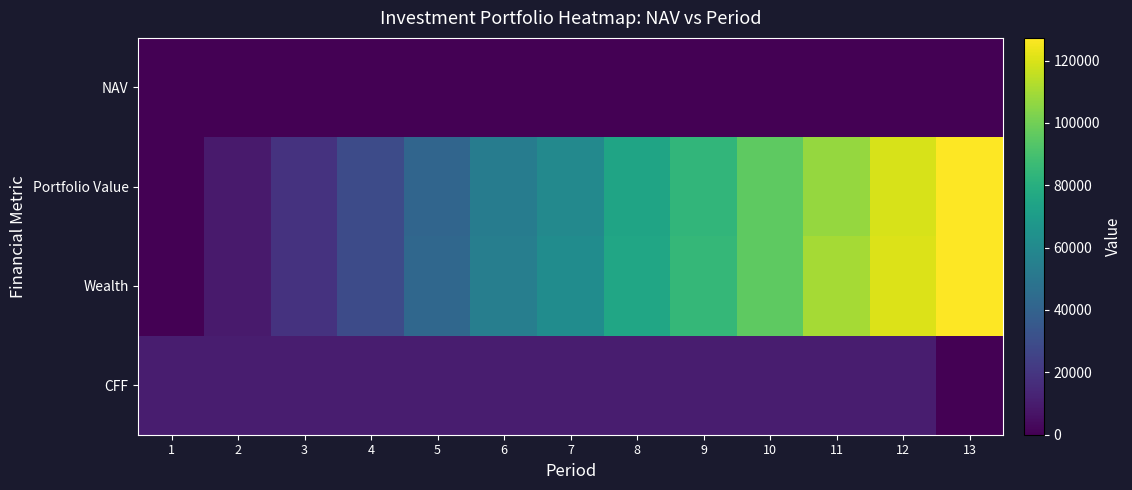

At which category does the chart reach its minimum across all series?

1